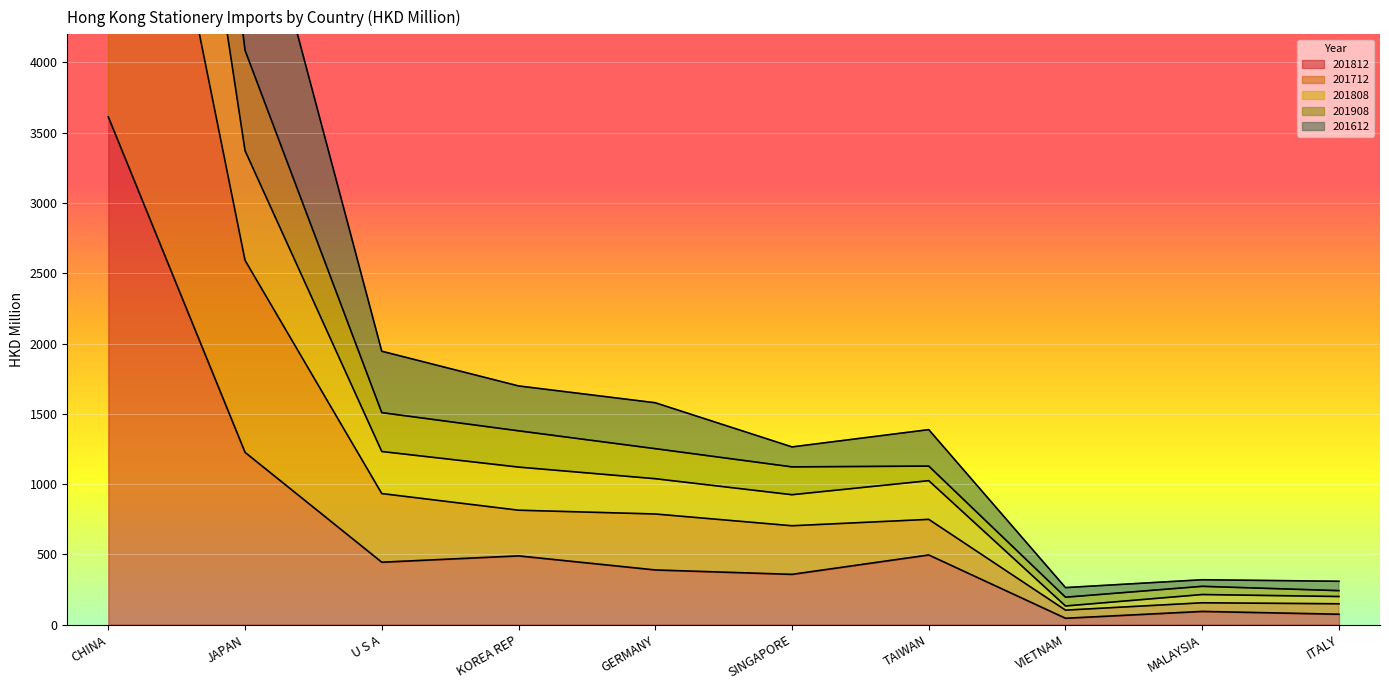

At which label does 201808 reach its minimum?

VIETNAM